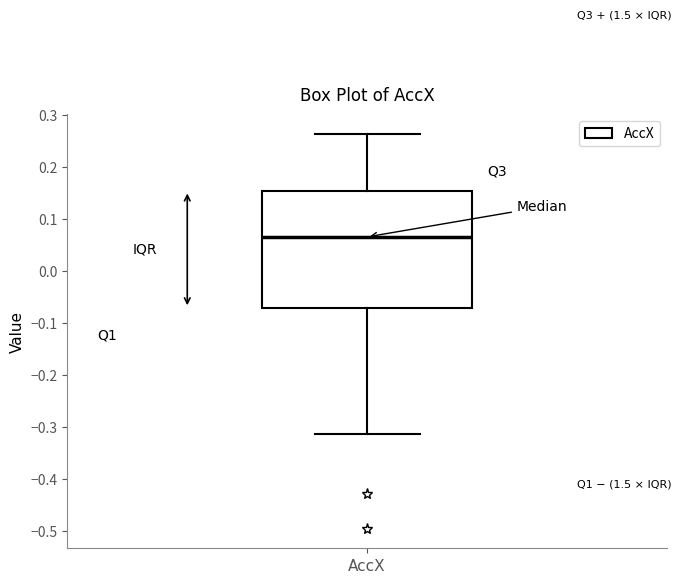

Where does the upper whisker of the box for AccX end on the y-axis? The values are not printed on the chart, so give them approximately, as read against the axis.

0.26